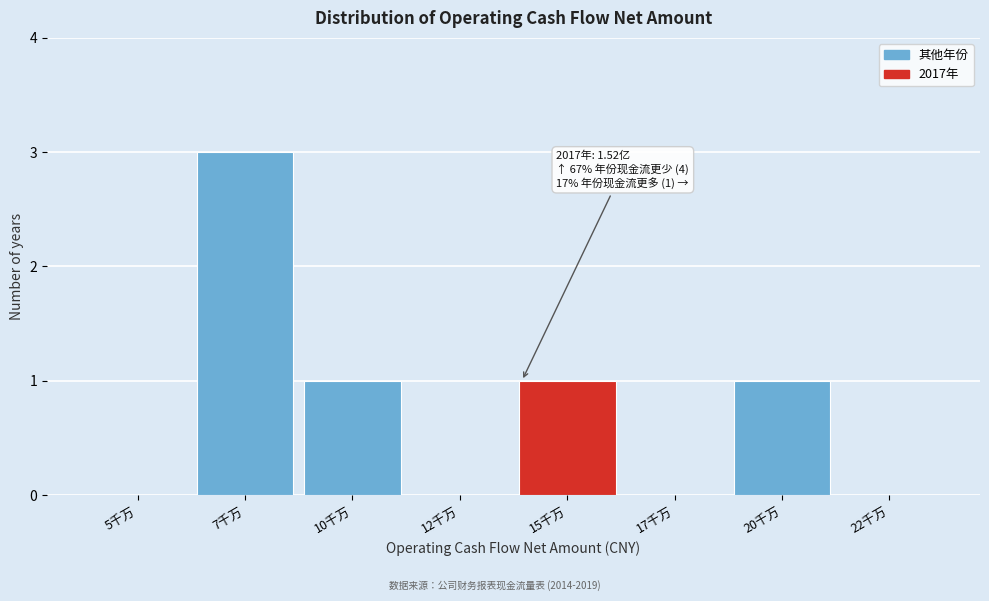

Reading right to left, what are all the values shown in this chart?

22千万=0	20千万=1	17千万=0	15千万=1	12千万=0	10千万=1	7千万=3	5千万=0